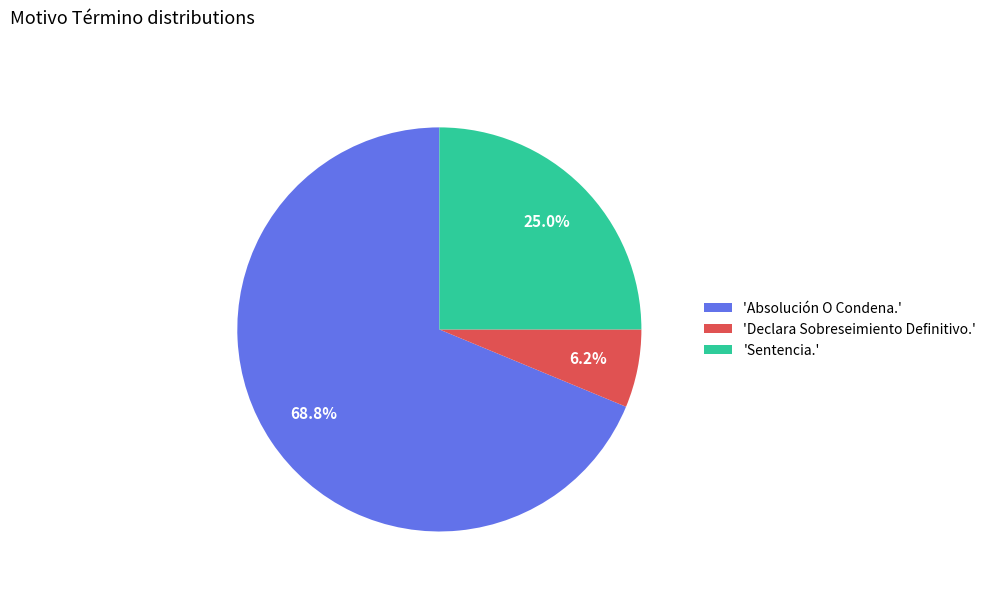

To the nearest percent, what is the average slice percentage?

33%